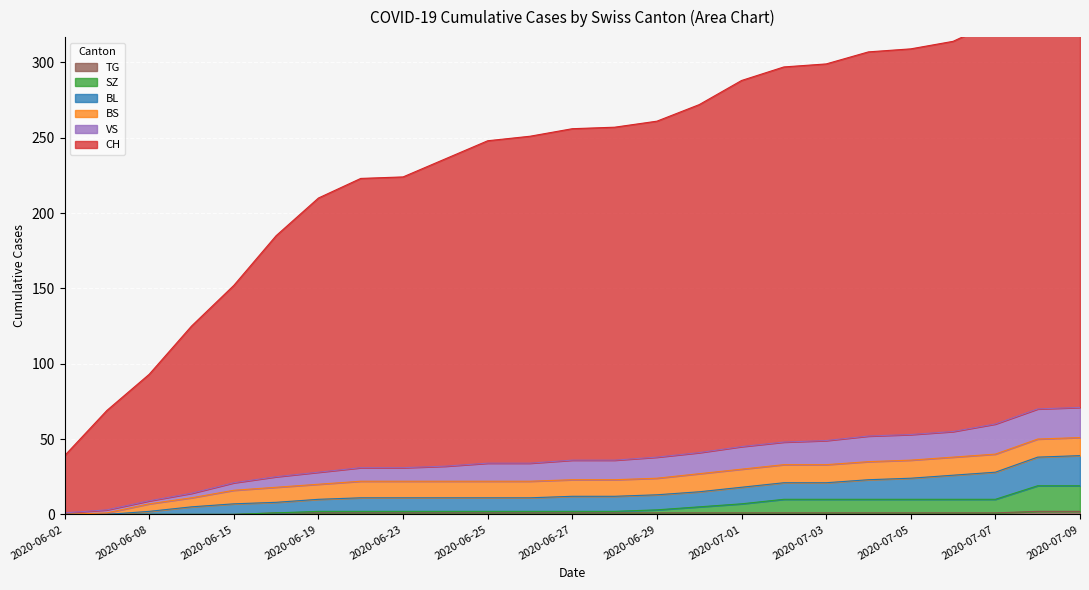

What is the difference between the maximum and minimum values in the TG series?

2